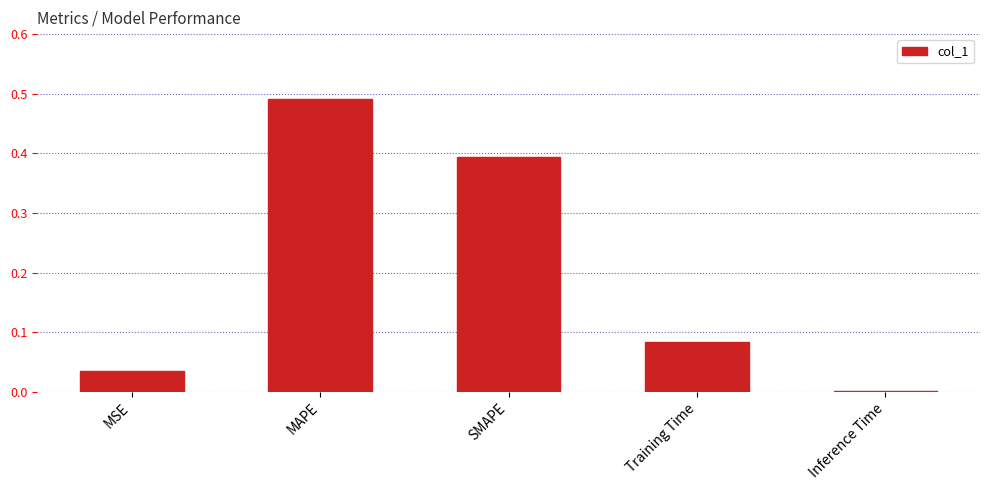

Which category has the highest value across all series?

MAPE